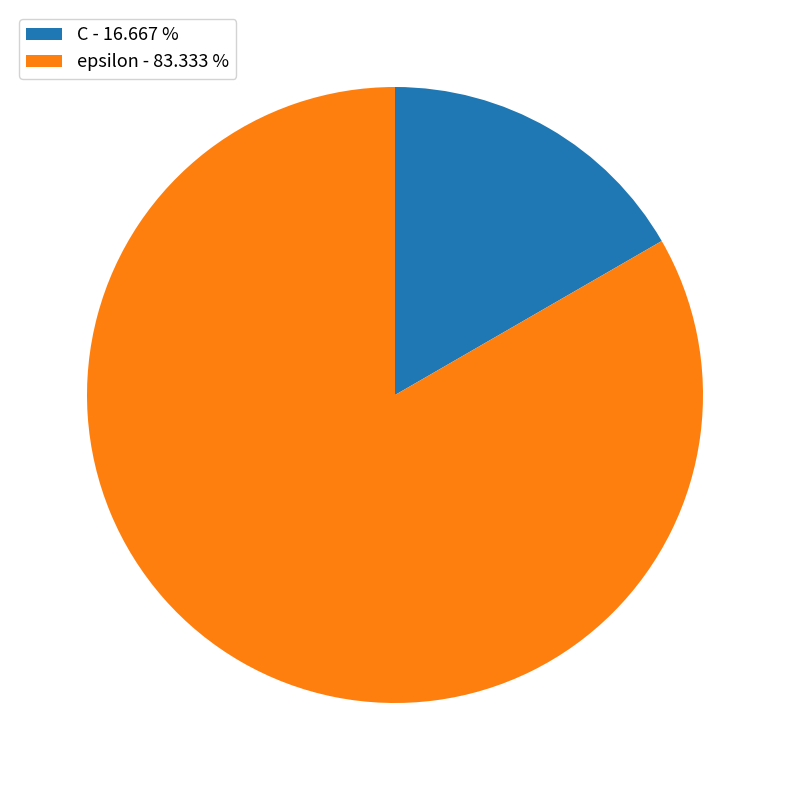

How many segments does this pie chart have?

2